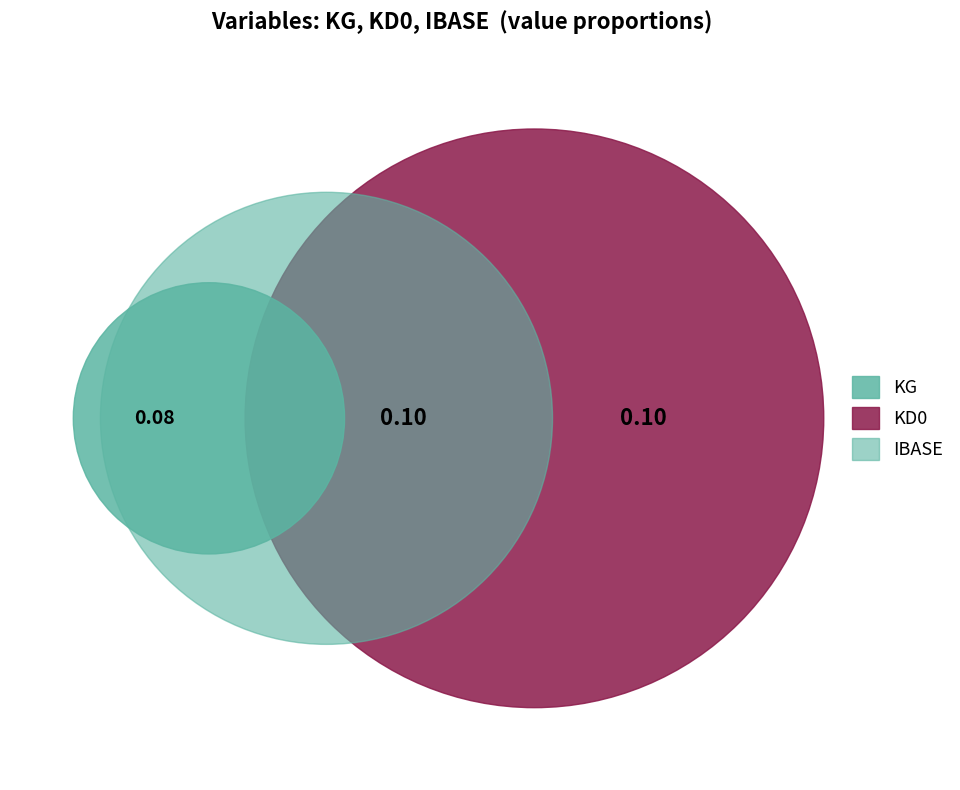

To the nearest percent, what percentage of the pie is KG?

29%